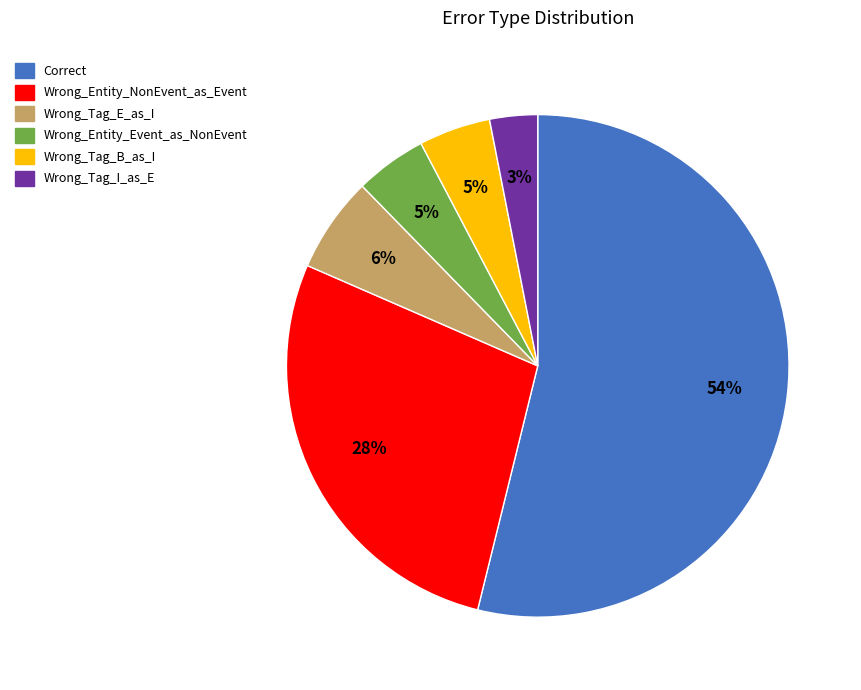

To the nearest percent, what is the difference between the Wrong_Tag_I_as_E and Wrong_Entity_Event_as_NonEvent slice percentages?

2%